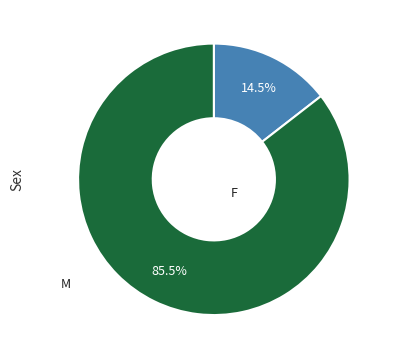

Between F and M, which is larger?

M